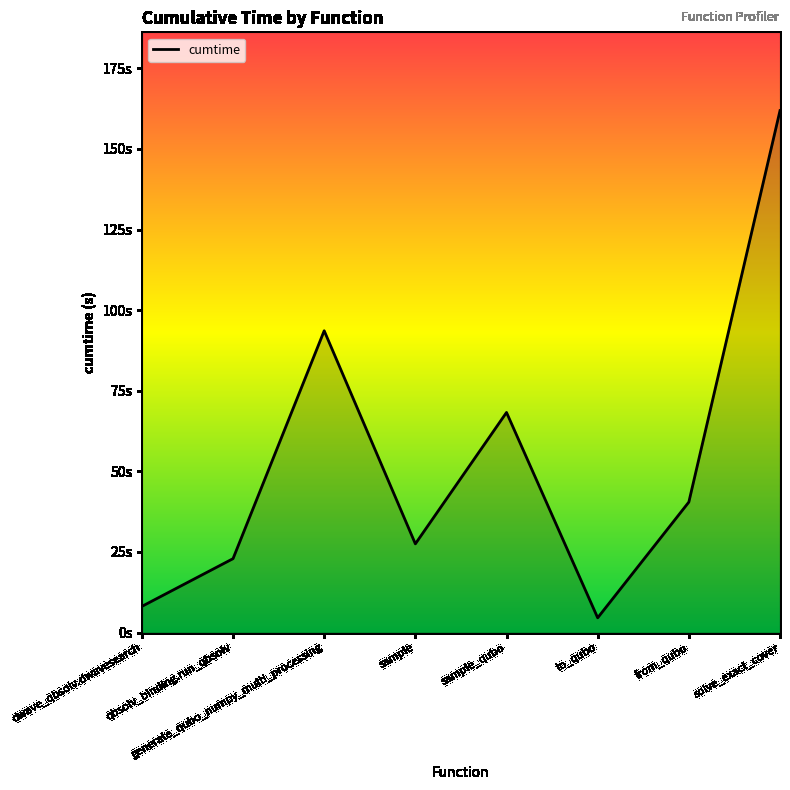

What is the ratio of the value at generate_qubo_numpy_multi_processing to the value at to_qubo?

20.5